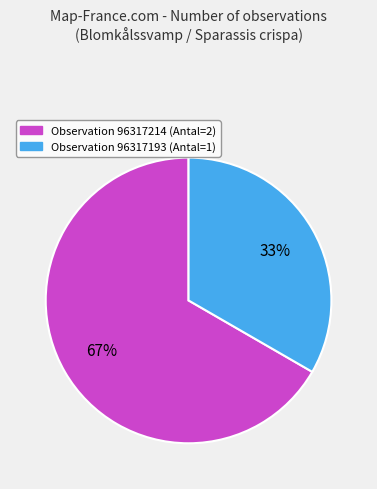

To the nearest percent, what is the average slice percentage?

50%